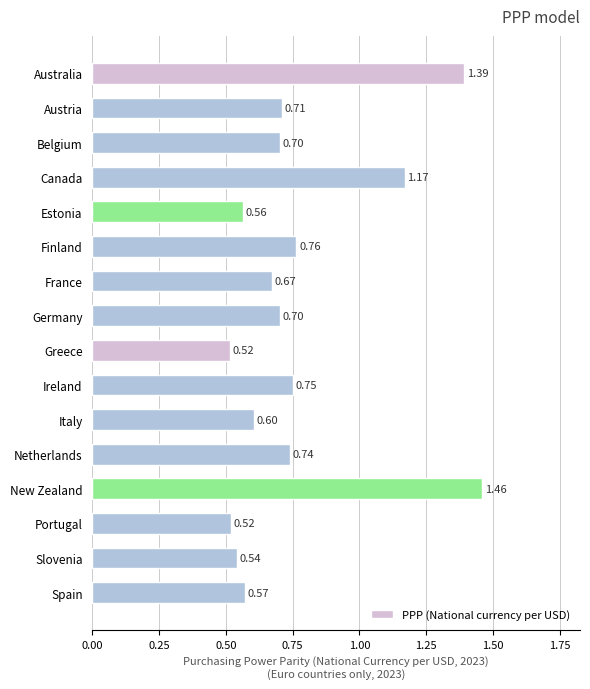

Between Ireland and Portugal, which is larger?

Ireland